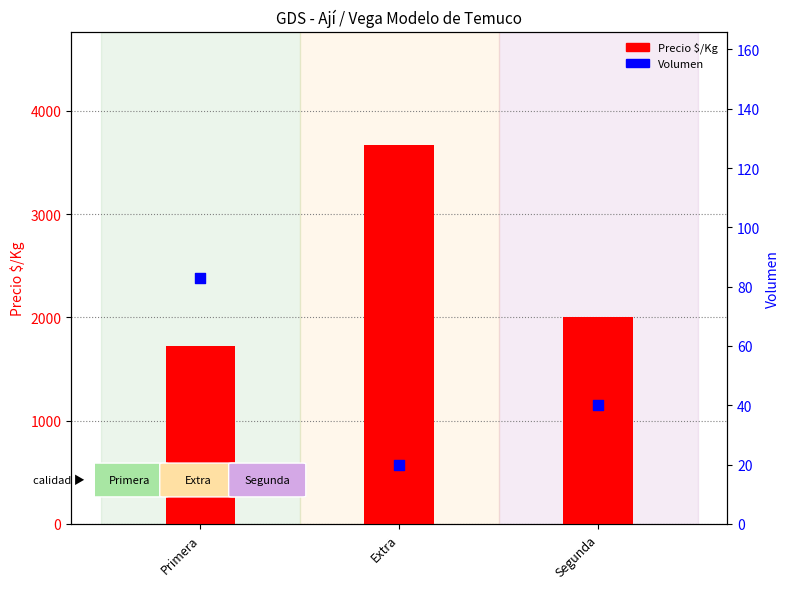

Which series reaches the minimum Y coordinate?

Volumen